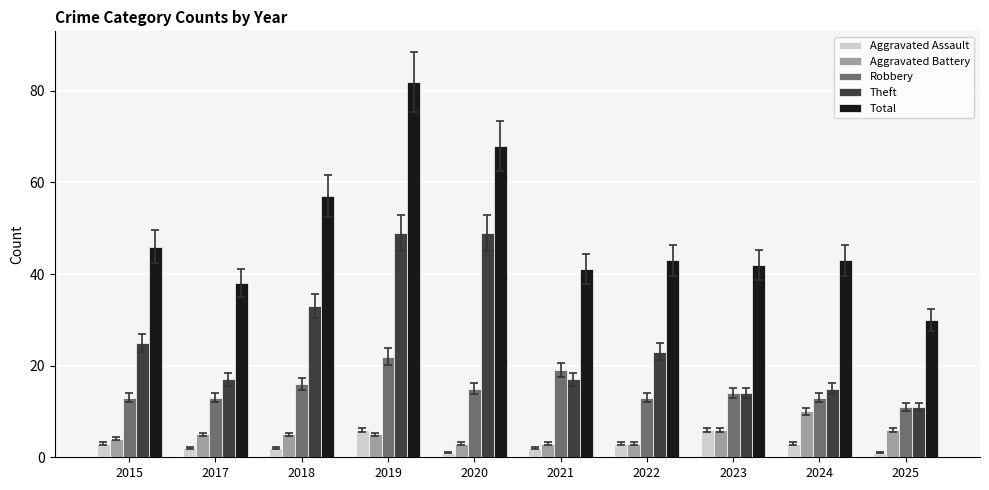

How many bars are there in total?

50